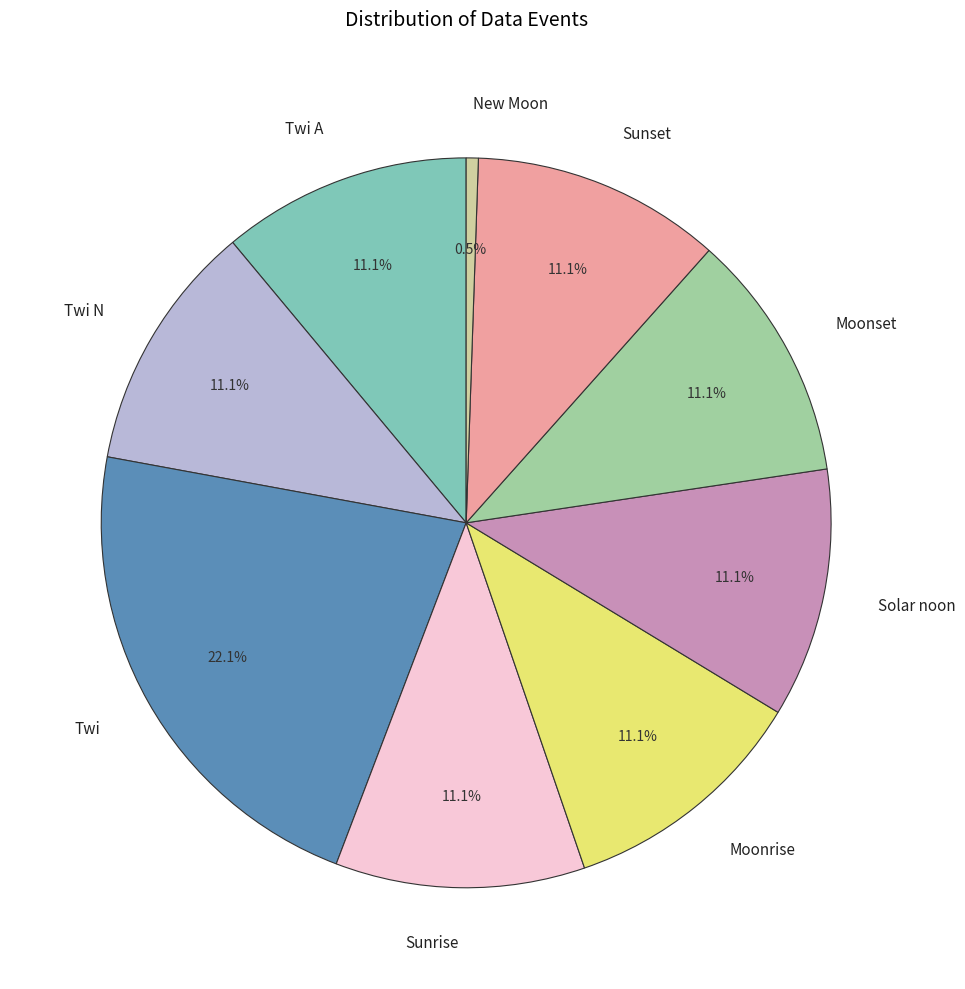

Which slice is the smallest?

New Moon